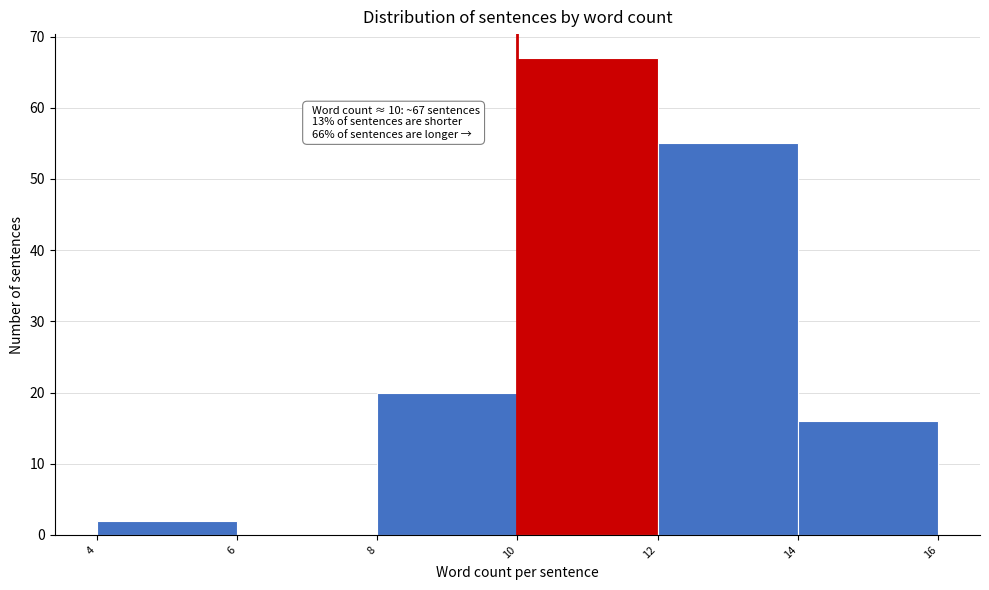

Over which range of the x-axis is the bar tallest?

10 to 12